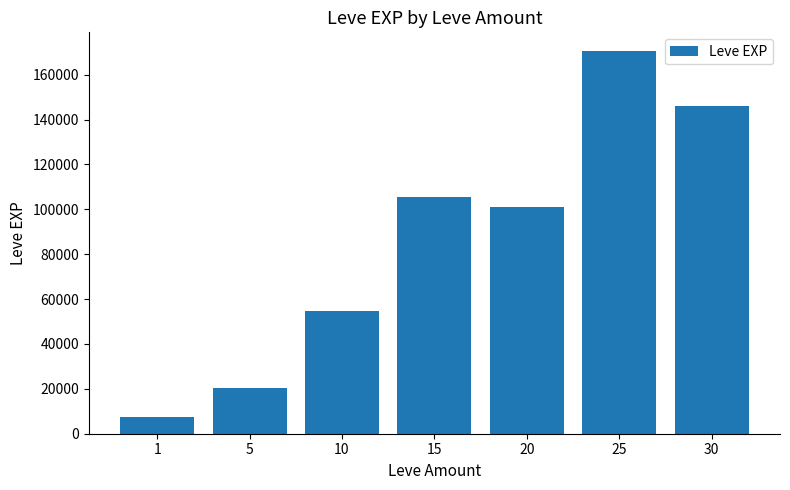

What is the greatest value displayed?

170360